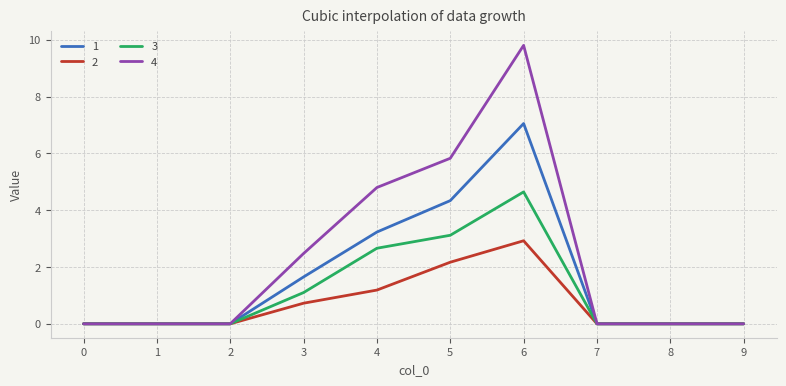

List the series in order of their peak value, lowest first.

2, 3, 1, 4